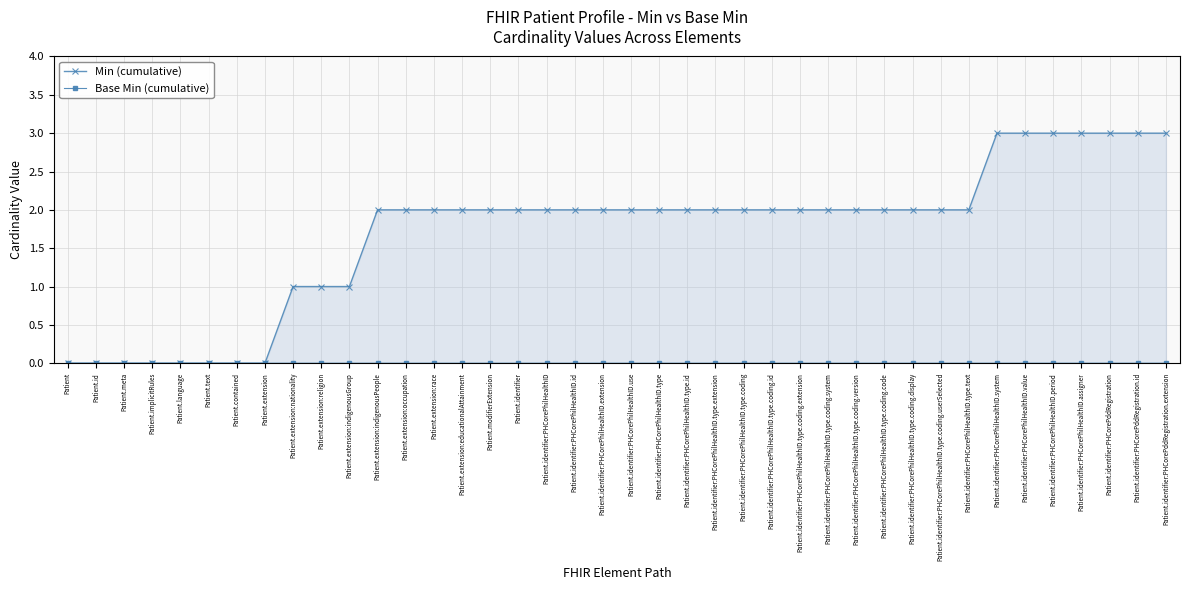

What position from the left is Patient.extension:race?

14